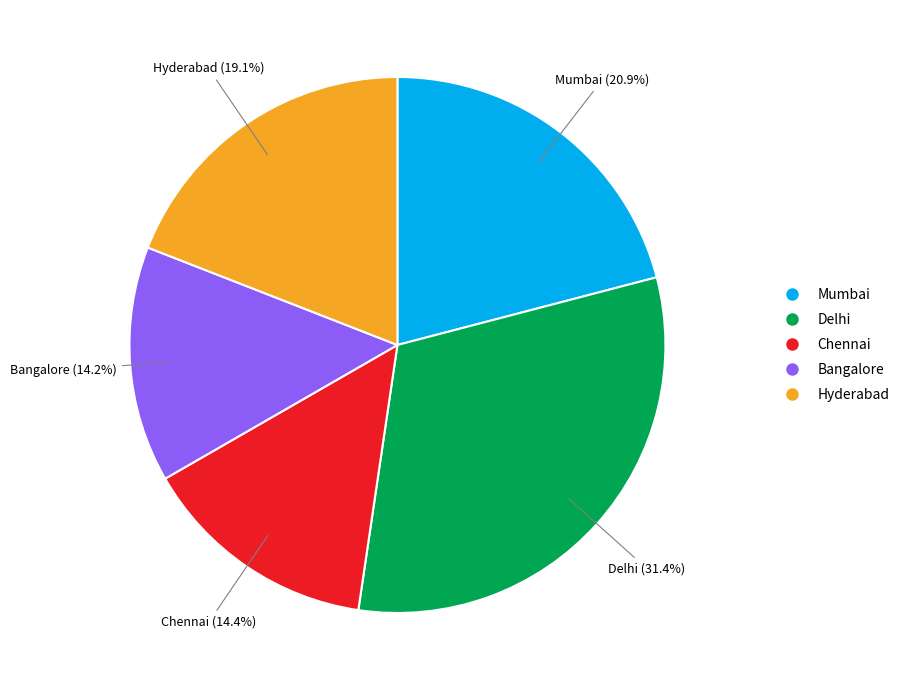

To the nearest percent, what percentage of the pie is Chennai?

14%